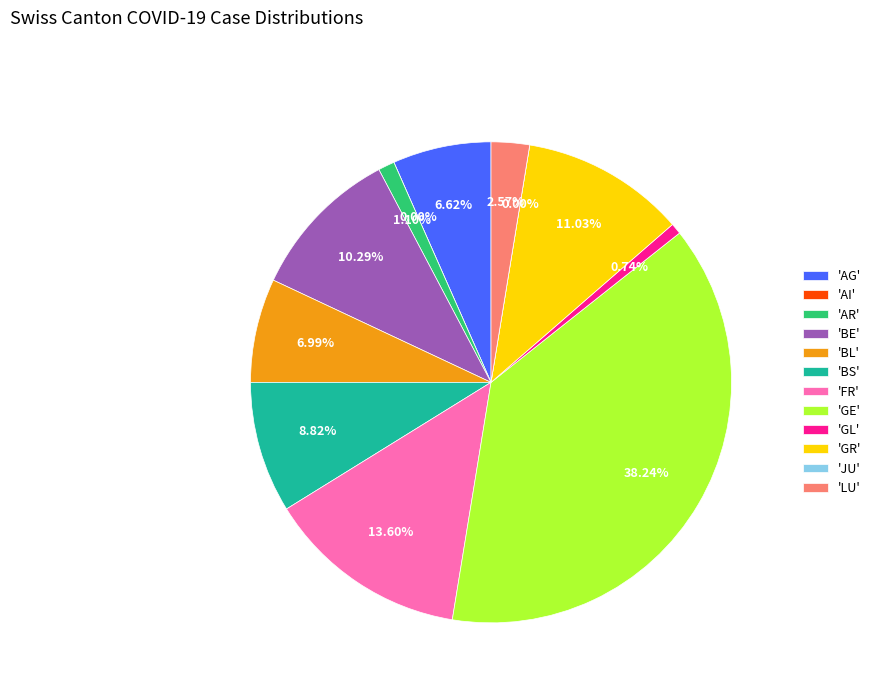

Is there a majority slice in this chart?

No